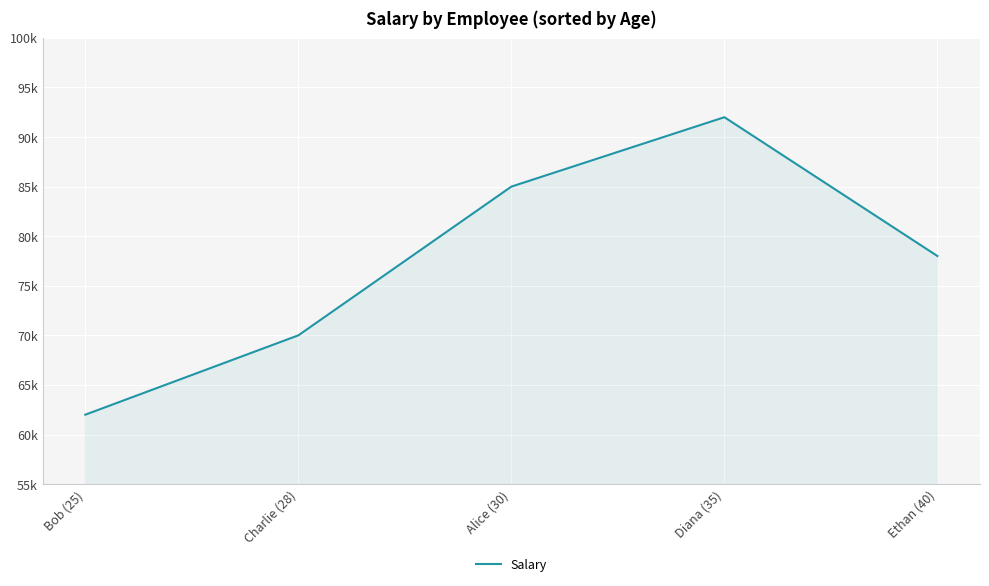

What is the value of the 2nd point from the left?

70000